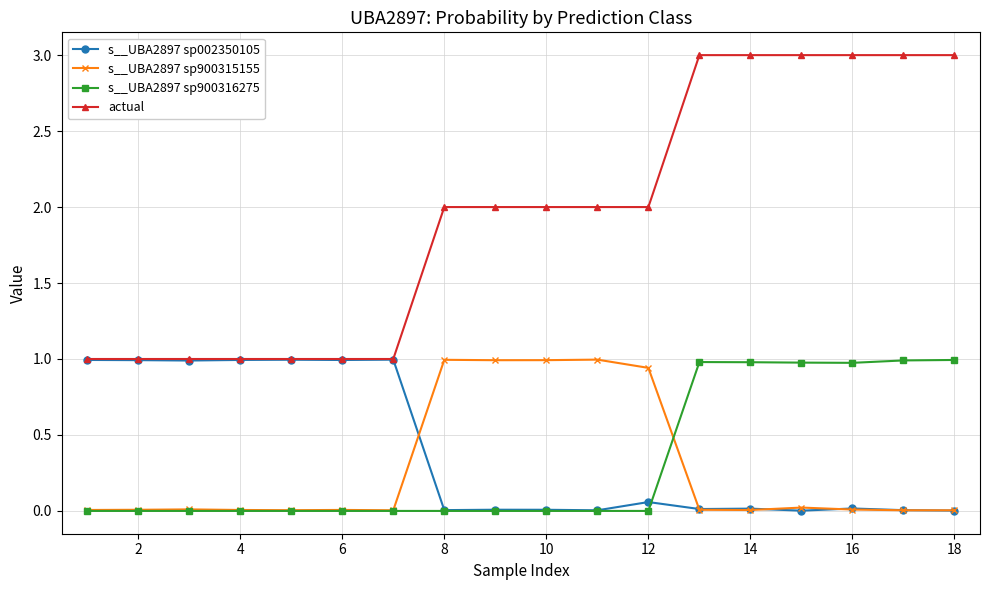

What is the sum of all s__UBA2897 sp002350105 values?

7.1